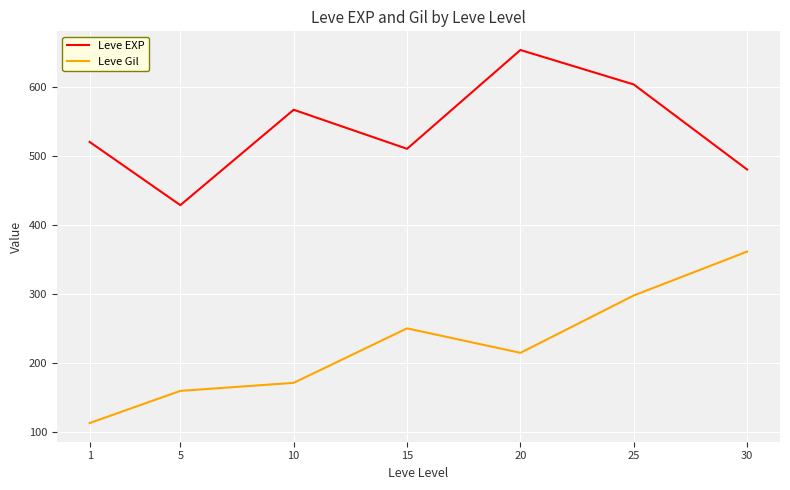

What is the total value across all series at 25?

900.7